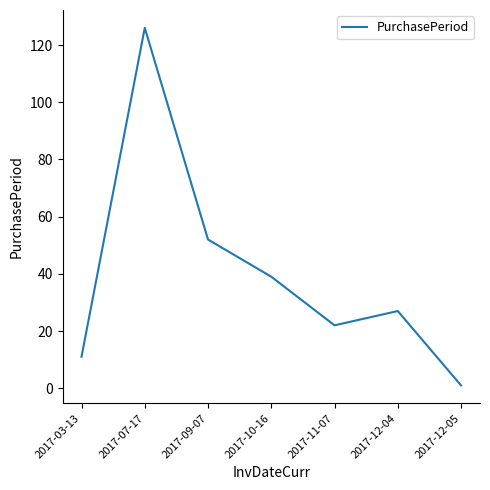

What is the maximum value shown in the chart?

126